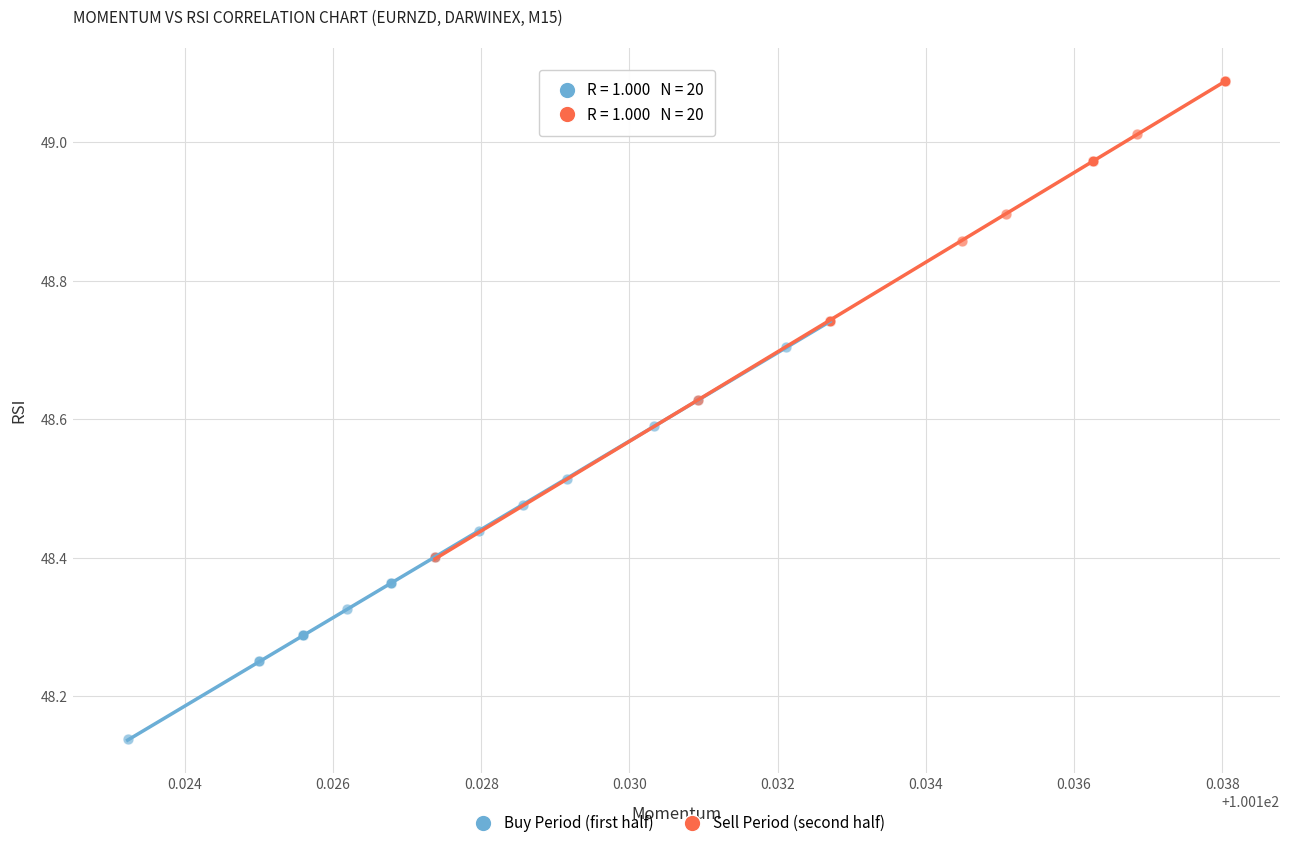

Which series reaches the maximum Y coordinate?

Sell Period (second half)